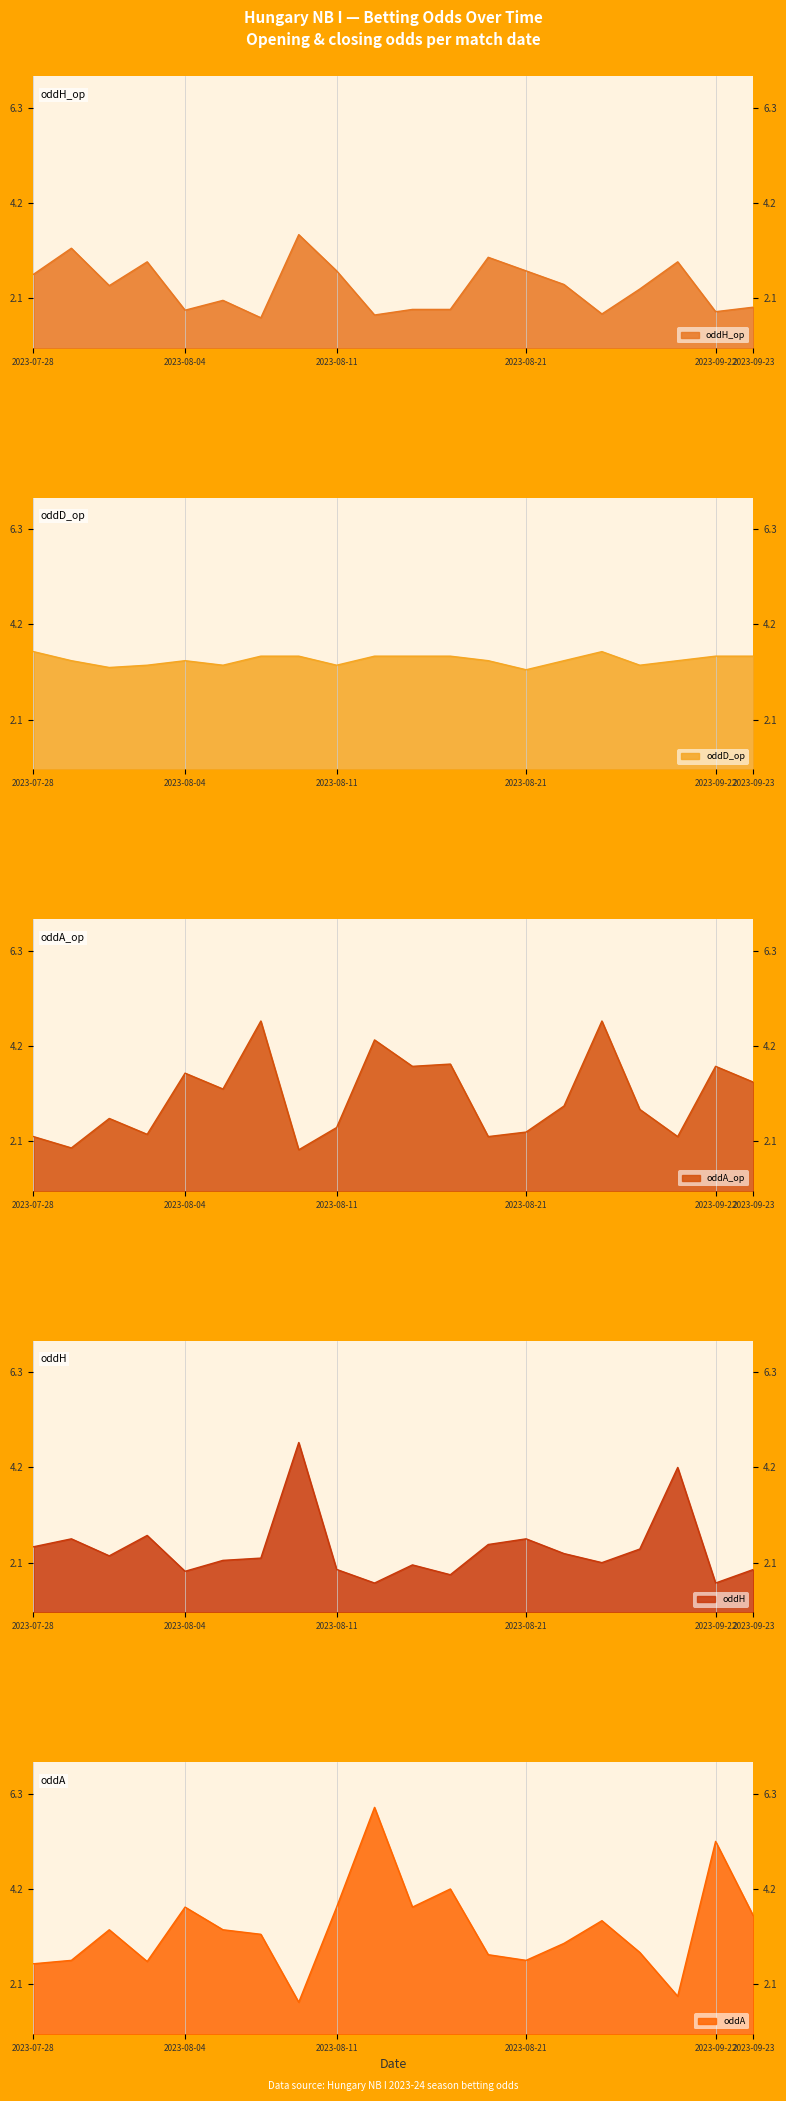

What is the label of the 16th point from the left?

2023-08-27